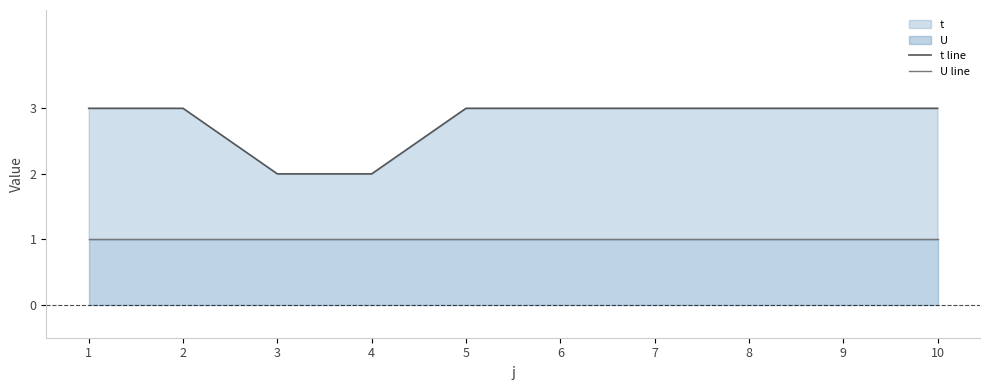

List the series in order of their peak value, lowest first.

U line, t line